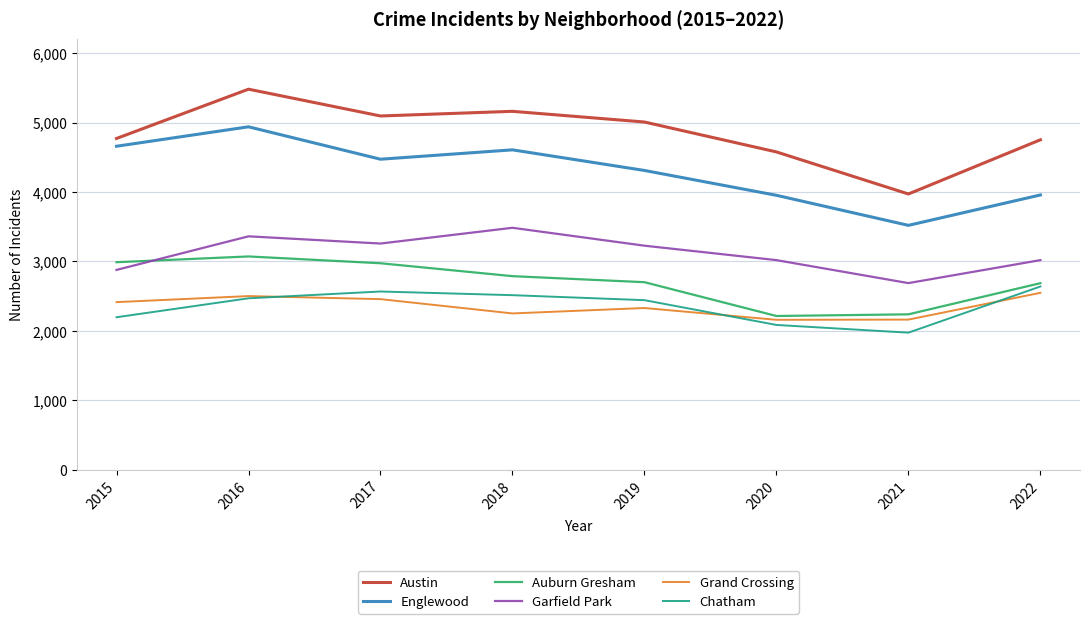

Where is Englewood nearest to the value 4229?

2019